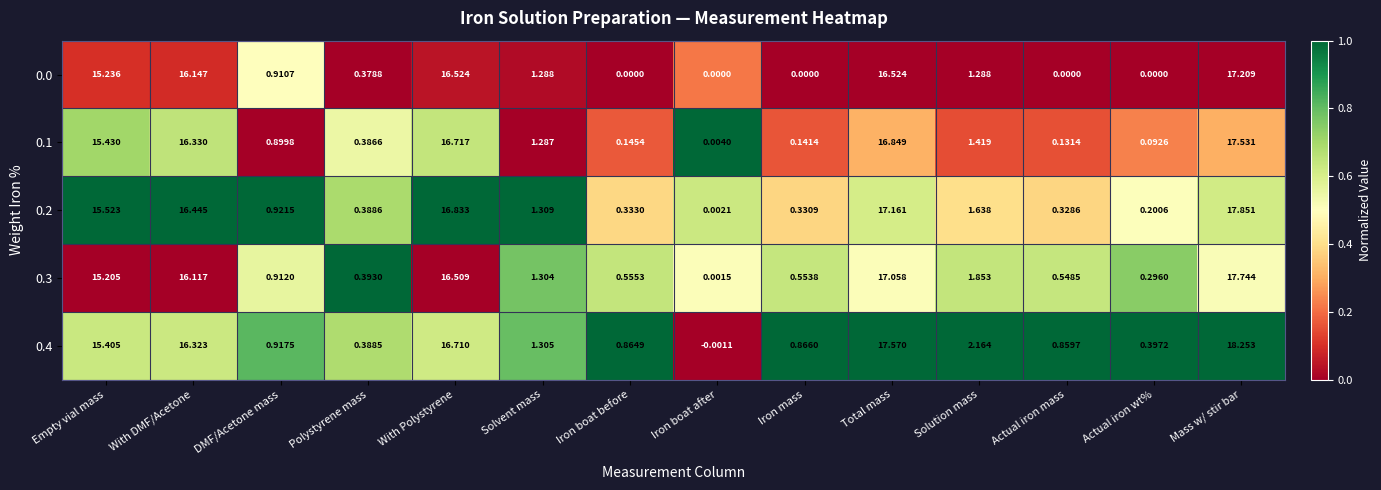

Is the value of 0.1 at Iron boat after greater than the value of 0.2 at Actual iron wt%?

No